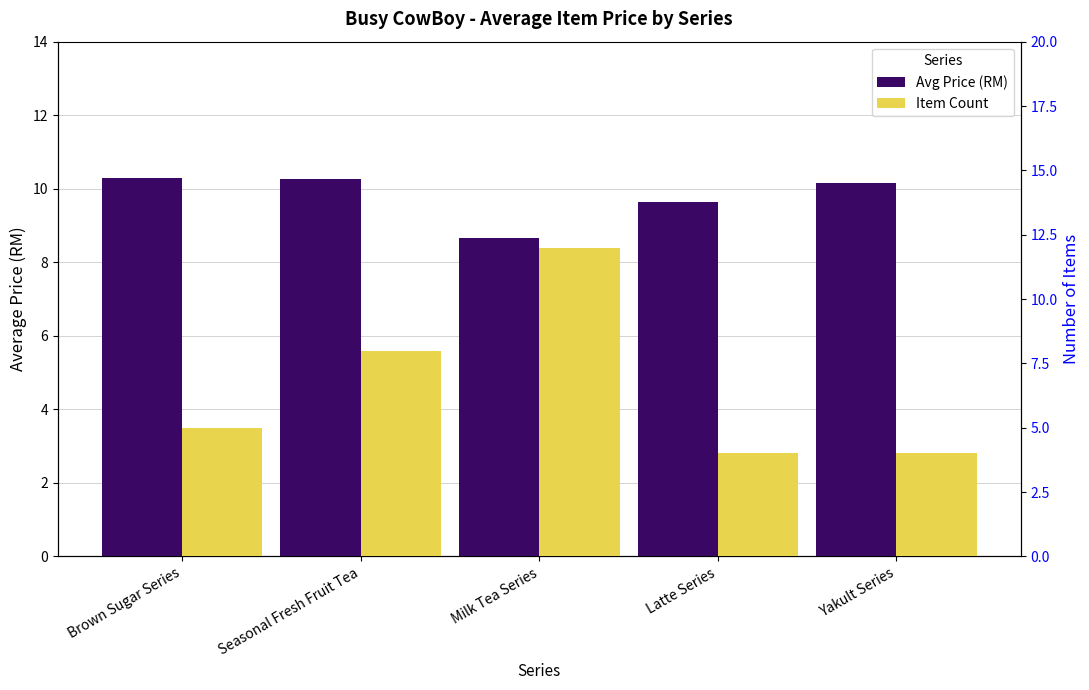

Are the bars grouped side by side (vs. stacked)?

Yes